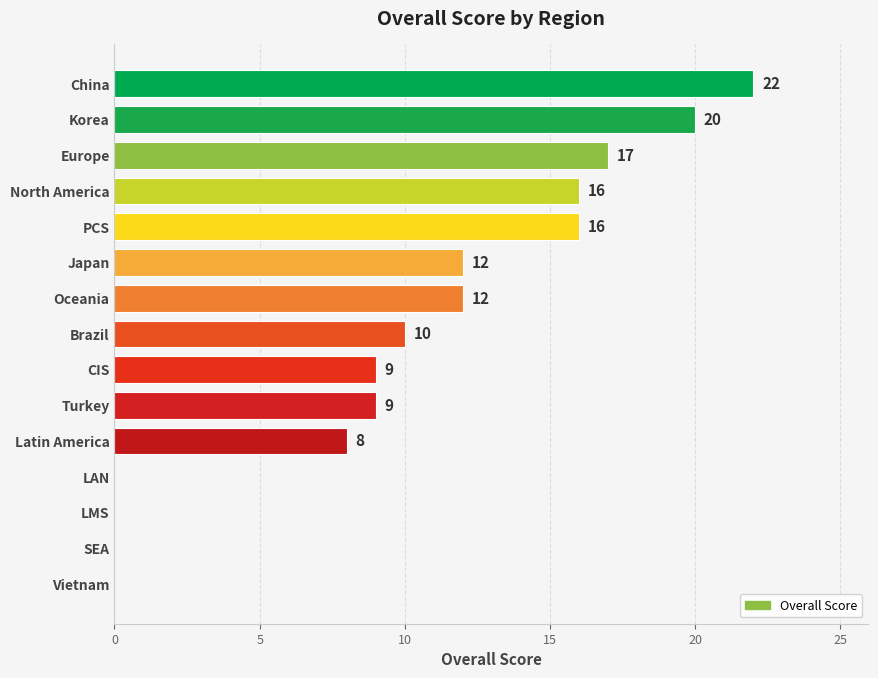

Where is the data nearest to the value 11?

Brazil